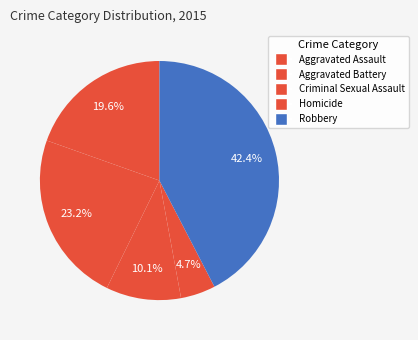

Is there any slice that represents more than half of the pie?

No